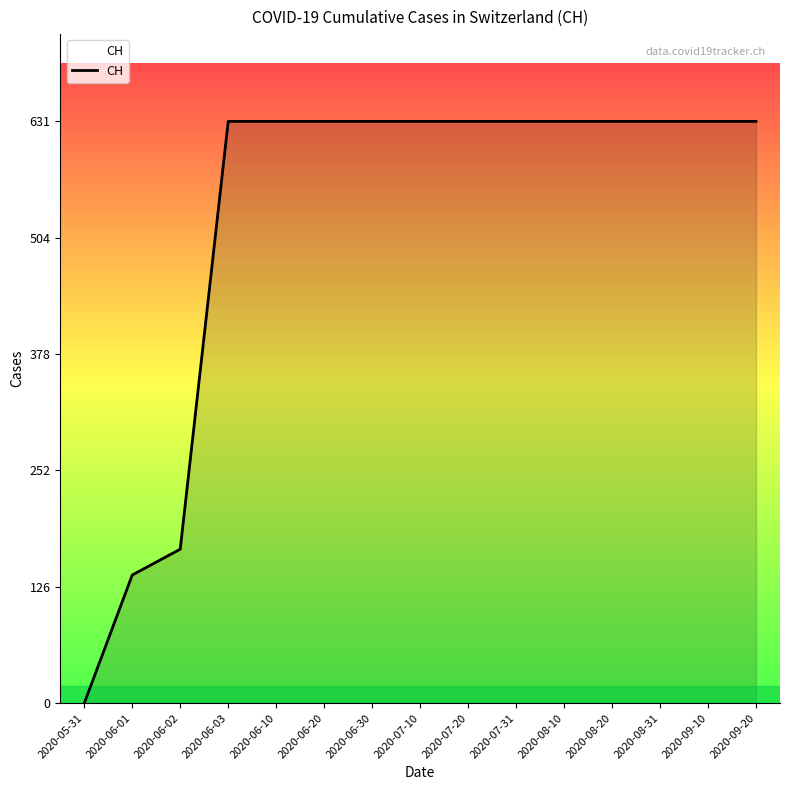

Read the value at 2020-06-02, to the nearest 10.

170